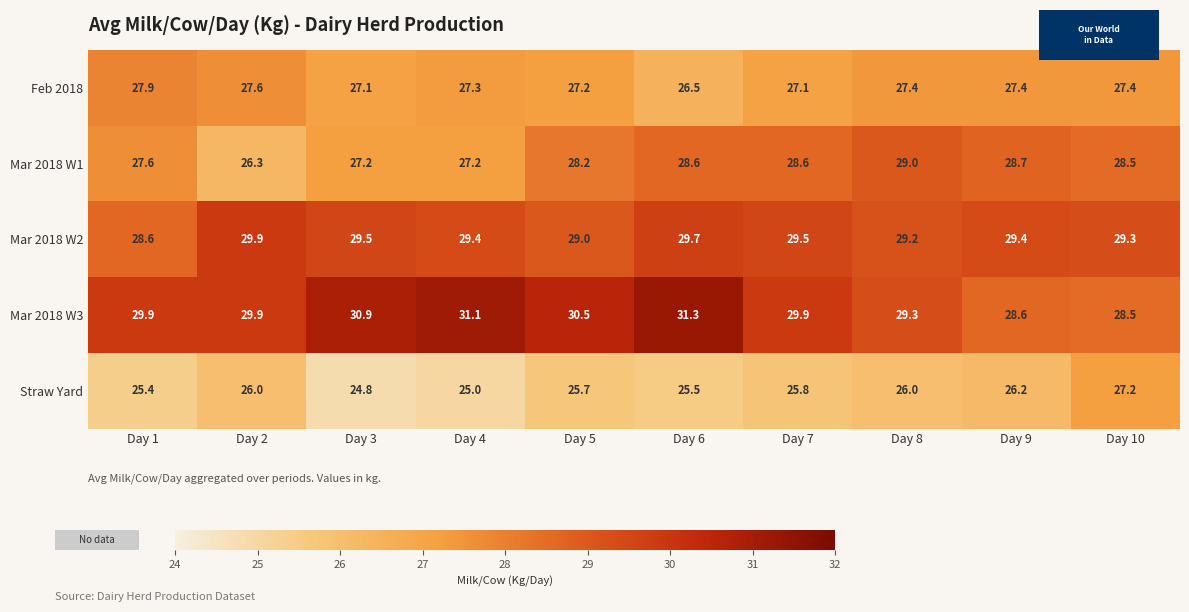

True or false: Mar 2018 W2 has a value of 28.6 at Day 1.

True